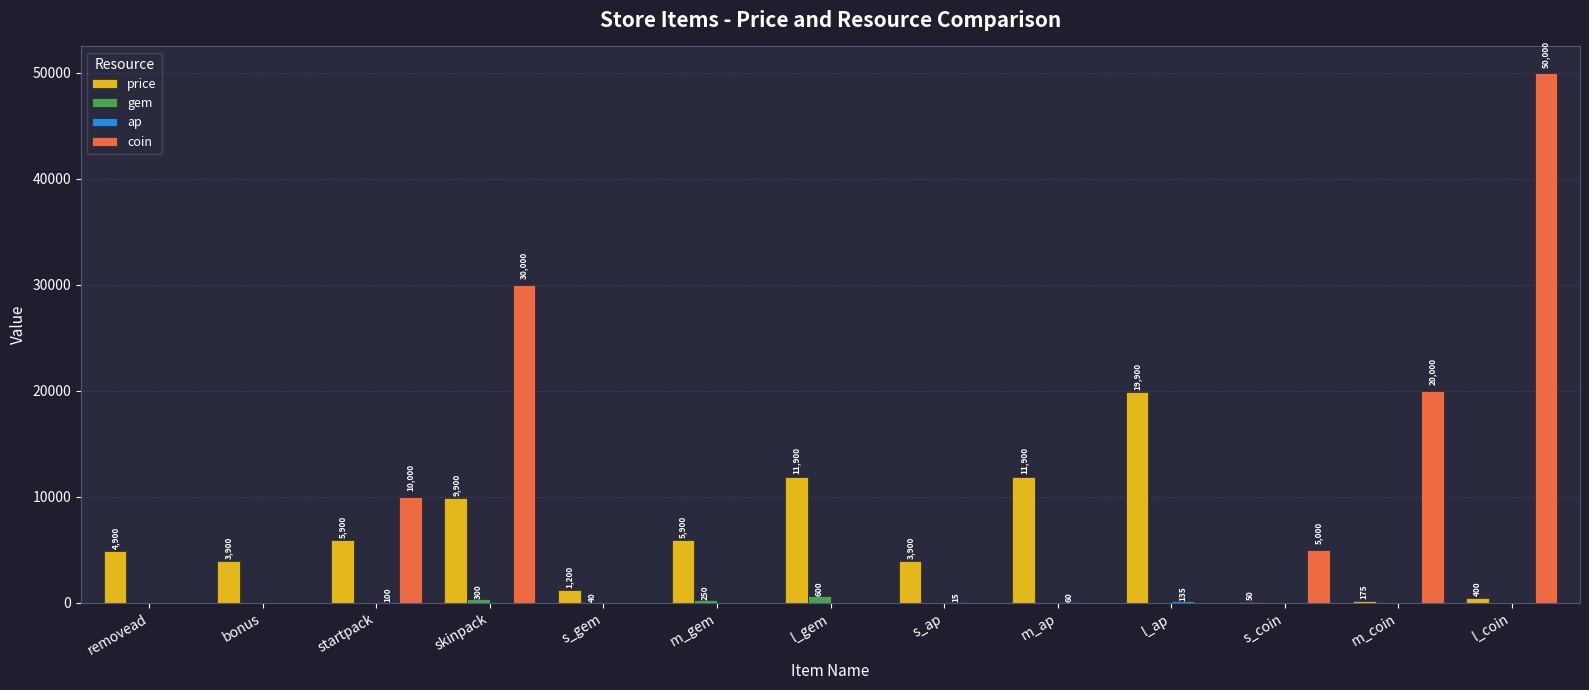

What is the average value of the gem series?

92